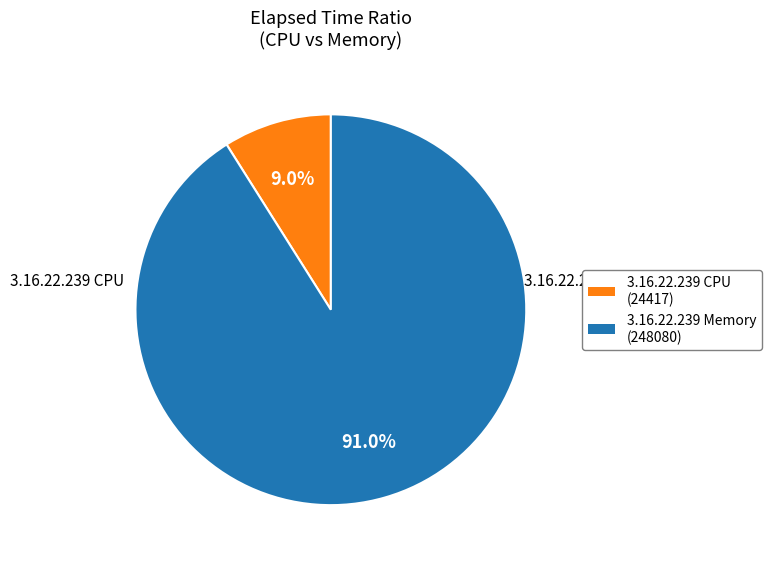

Is there a majority slice in this chart?

Yes